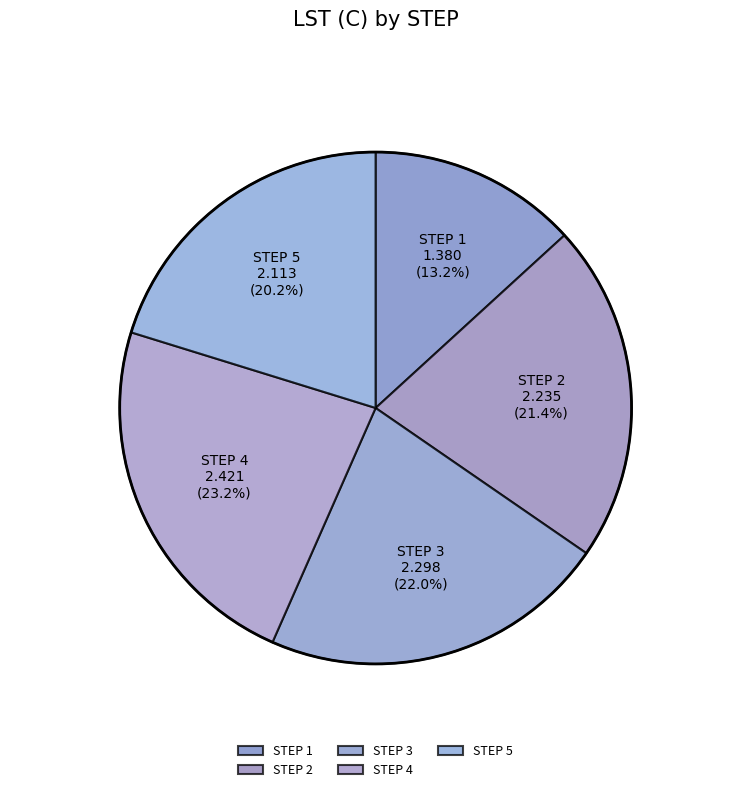

Rank the categories by value from lowest to highest.

STEP 1, STEP 5, STEP 2, STEP 3, STEP 4